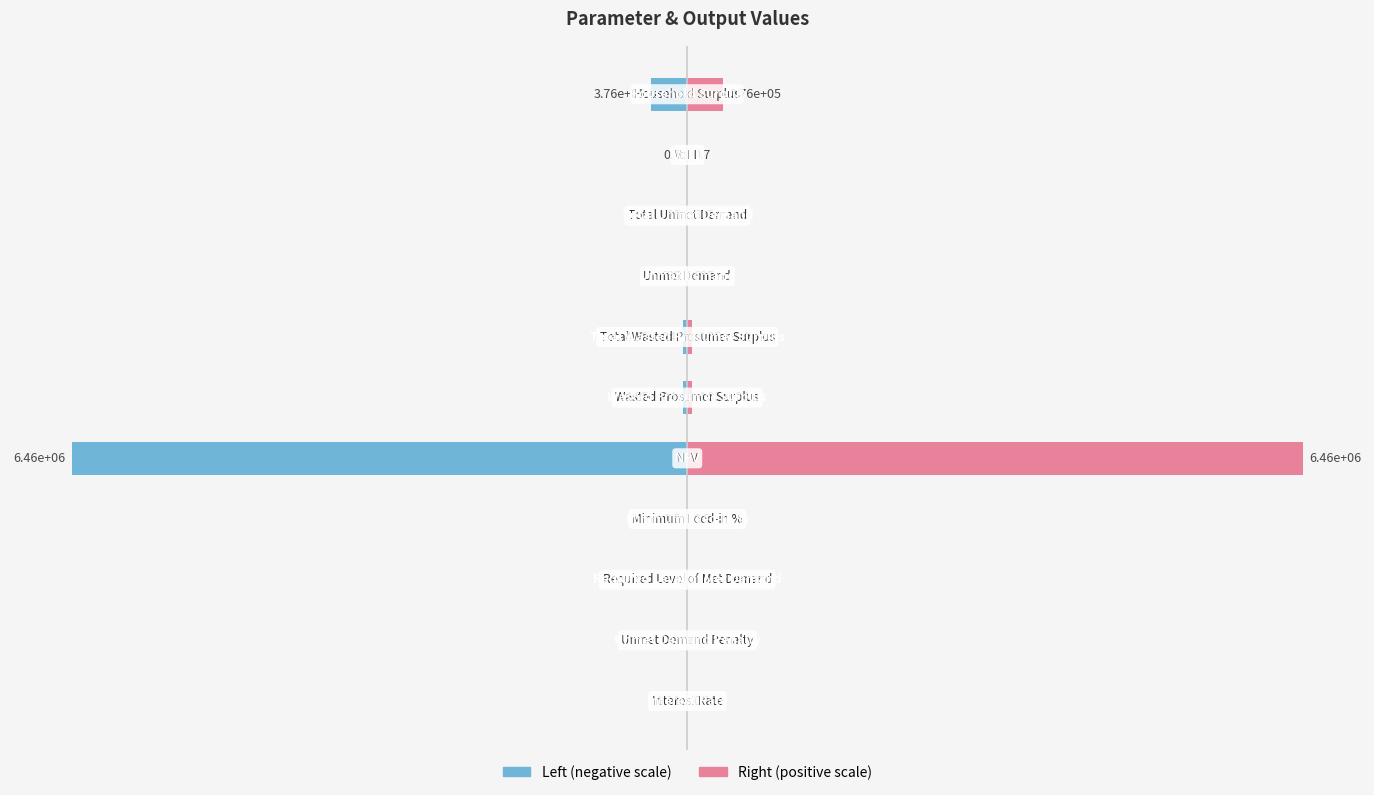

Which series has the largest total across all categories?

Value (right)